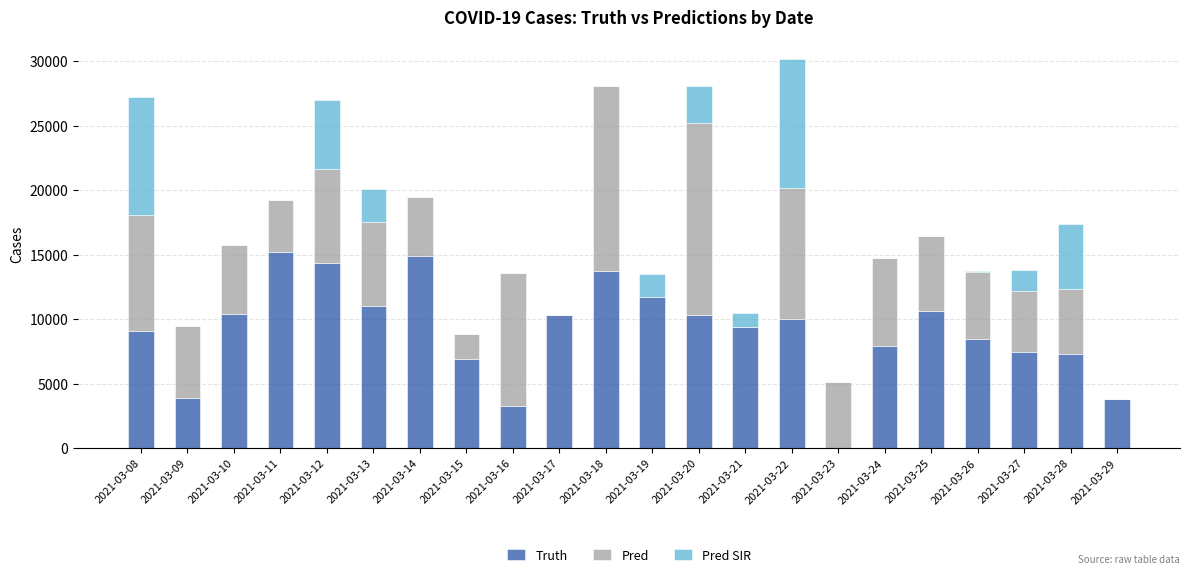

The value of Truth at 2021-03-25 is 3821.9. True or false?

False